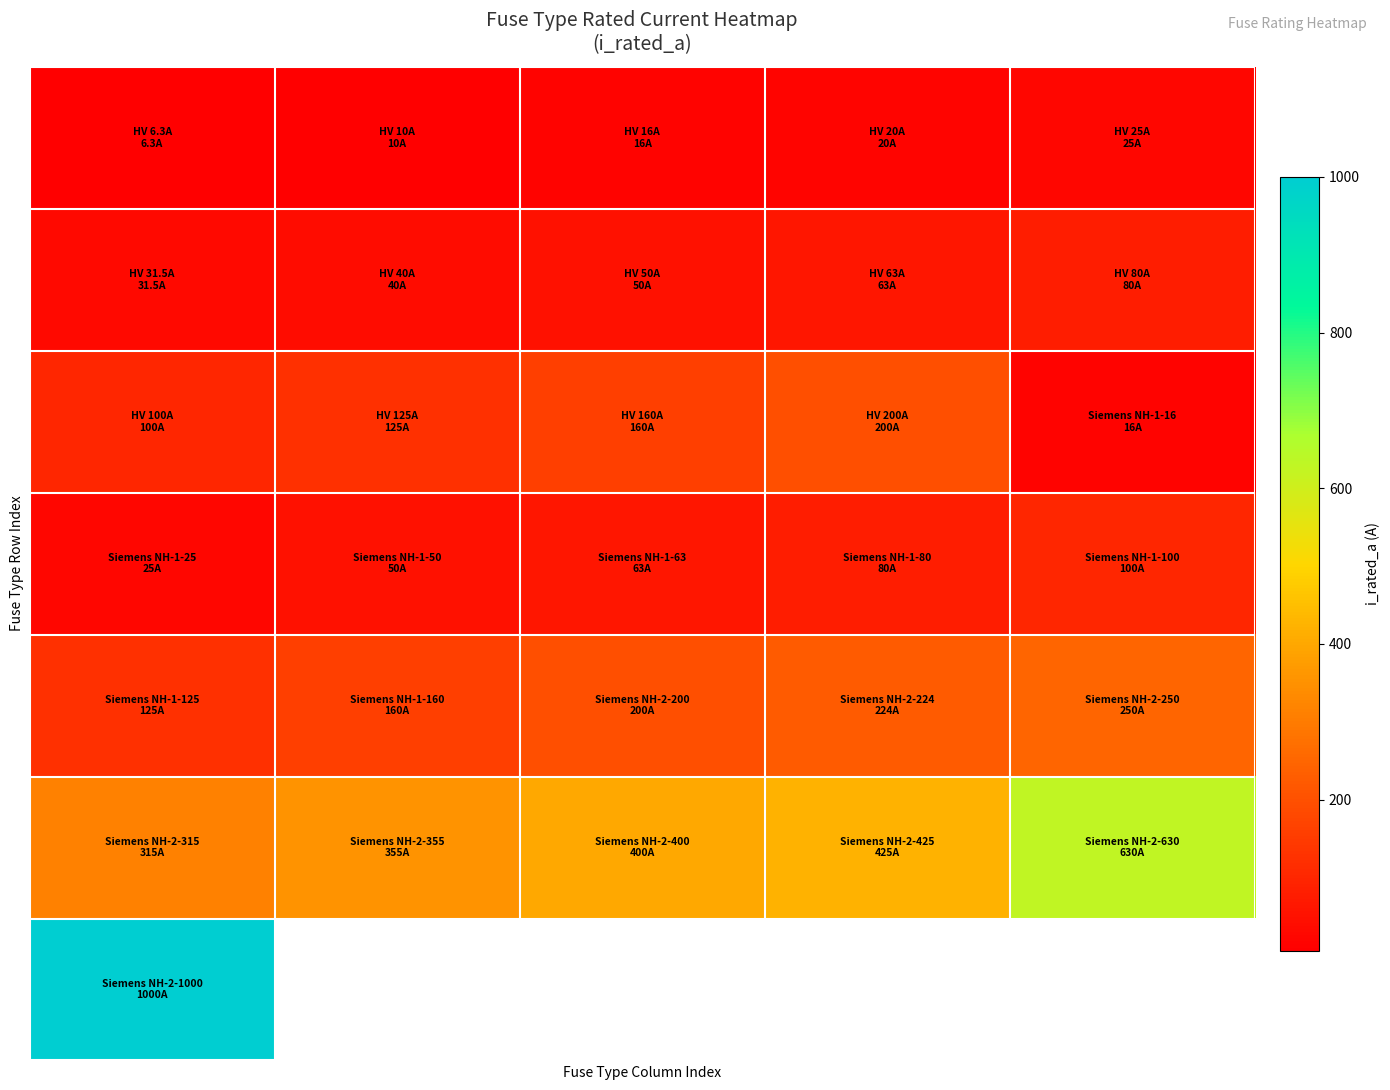

How many distinct data groups are displayed?

7